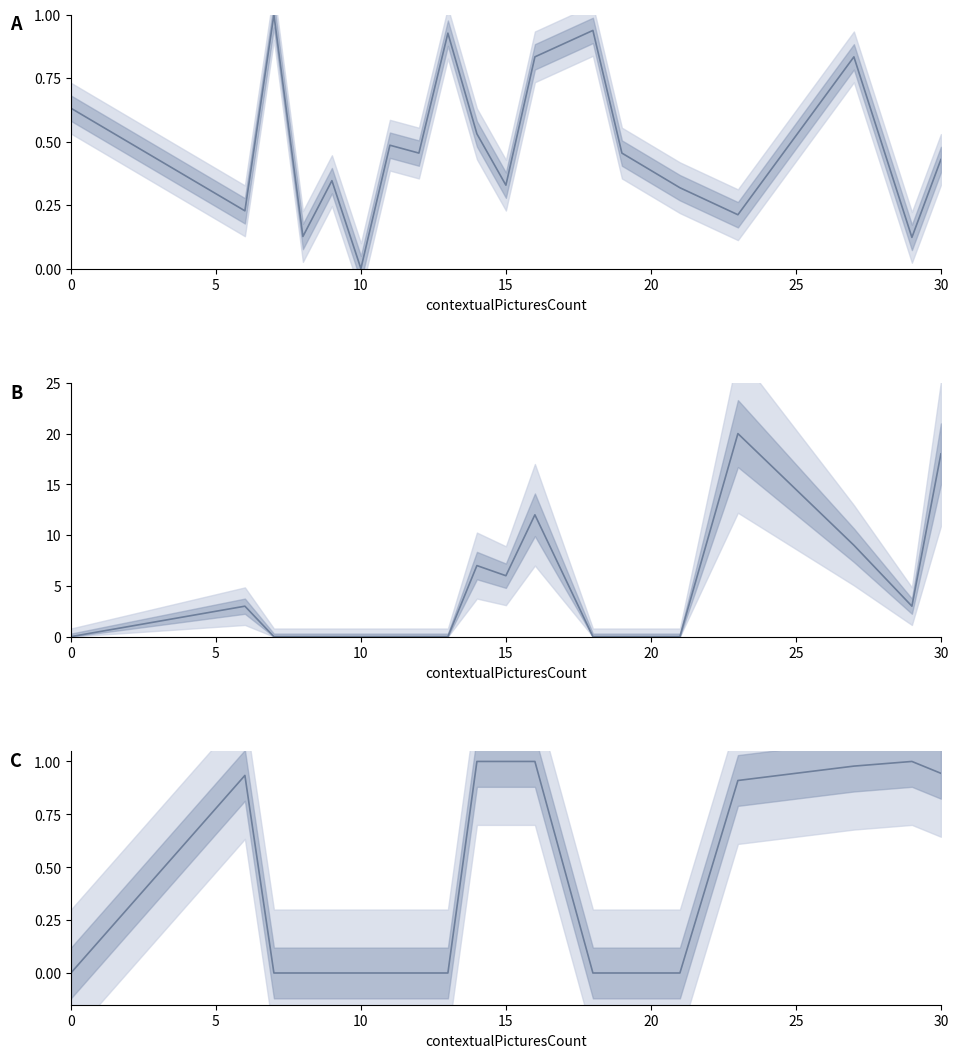

How many data points does each series have?

19